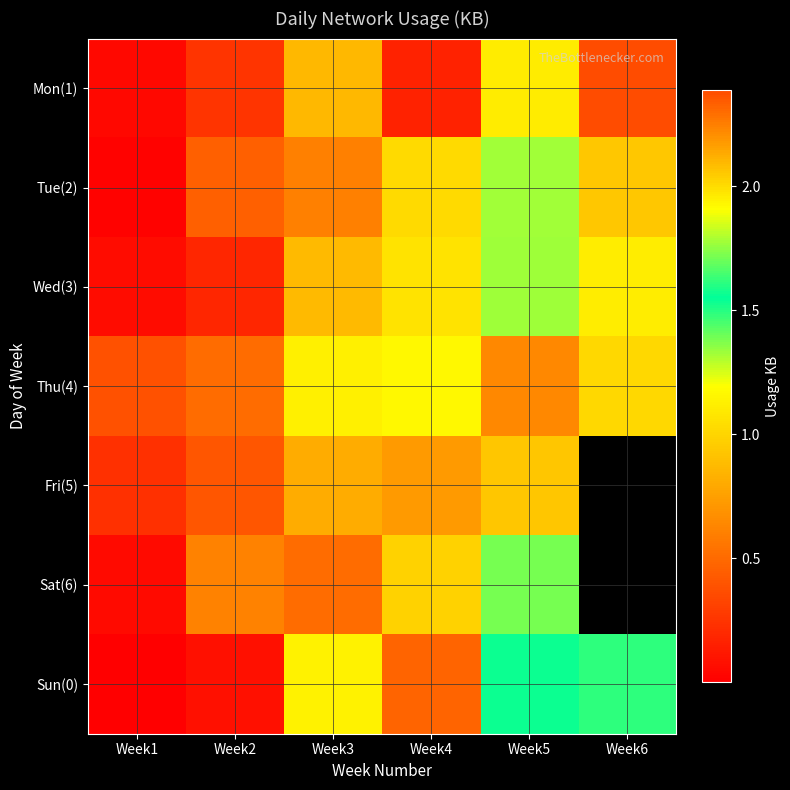

At which category does the chart reach its minimum across all series?

Week1